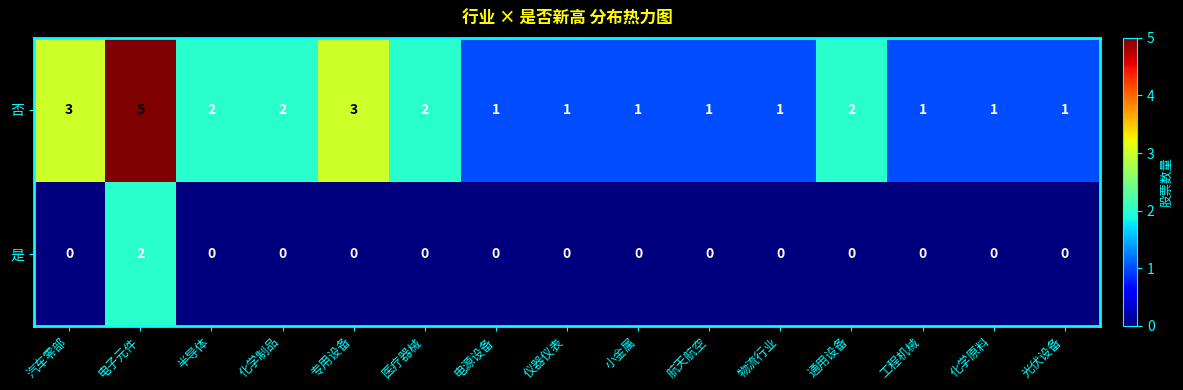

At which label does 否 reach its peak?

电子元件